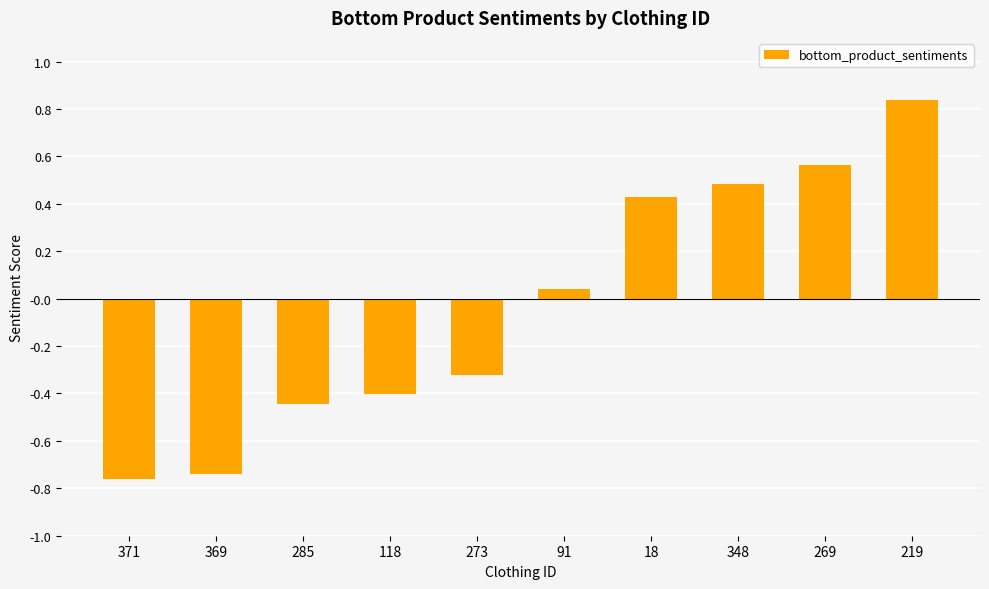

At which label is the value closest to 0?

91